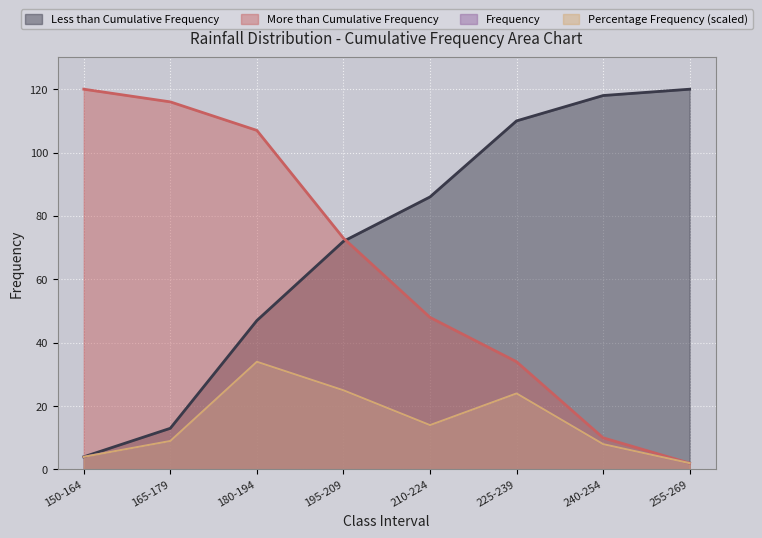

True or false: Percentage Frequency has a value of 33.5 at 225-239.

False